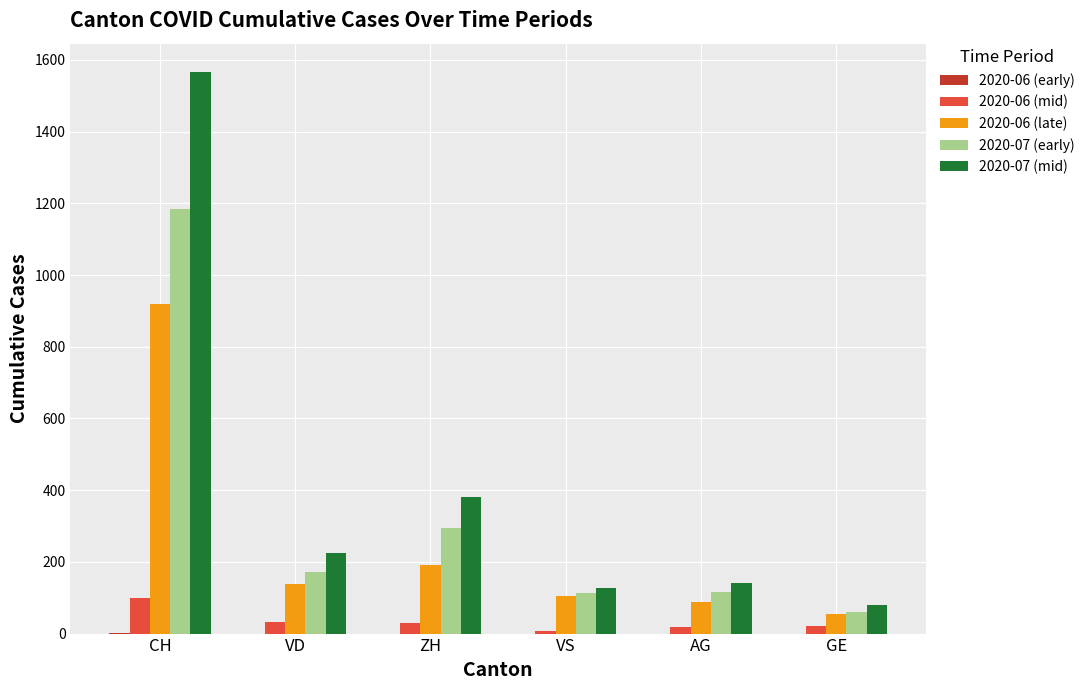

Which series has the largest total across all categories?

2020-07 (mid)